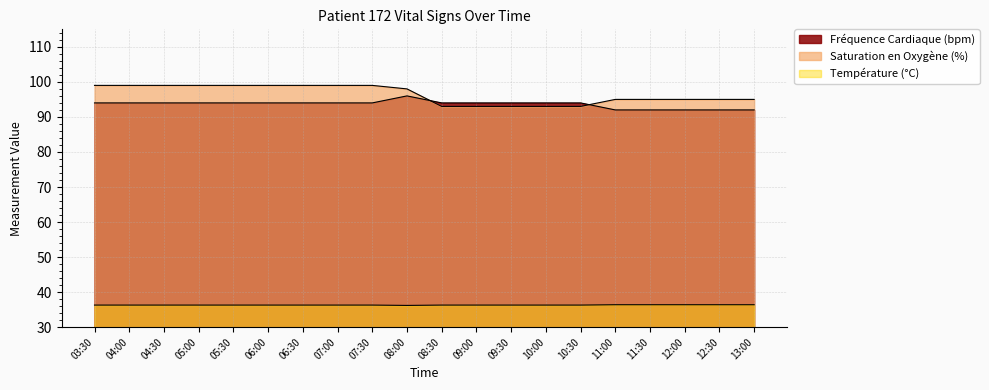

What is the total value across all series at 12:30?

223.4